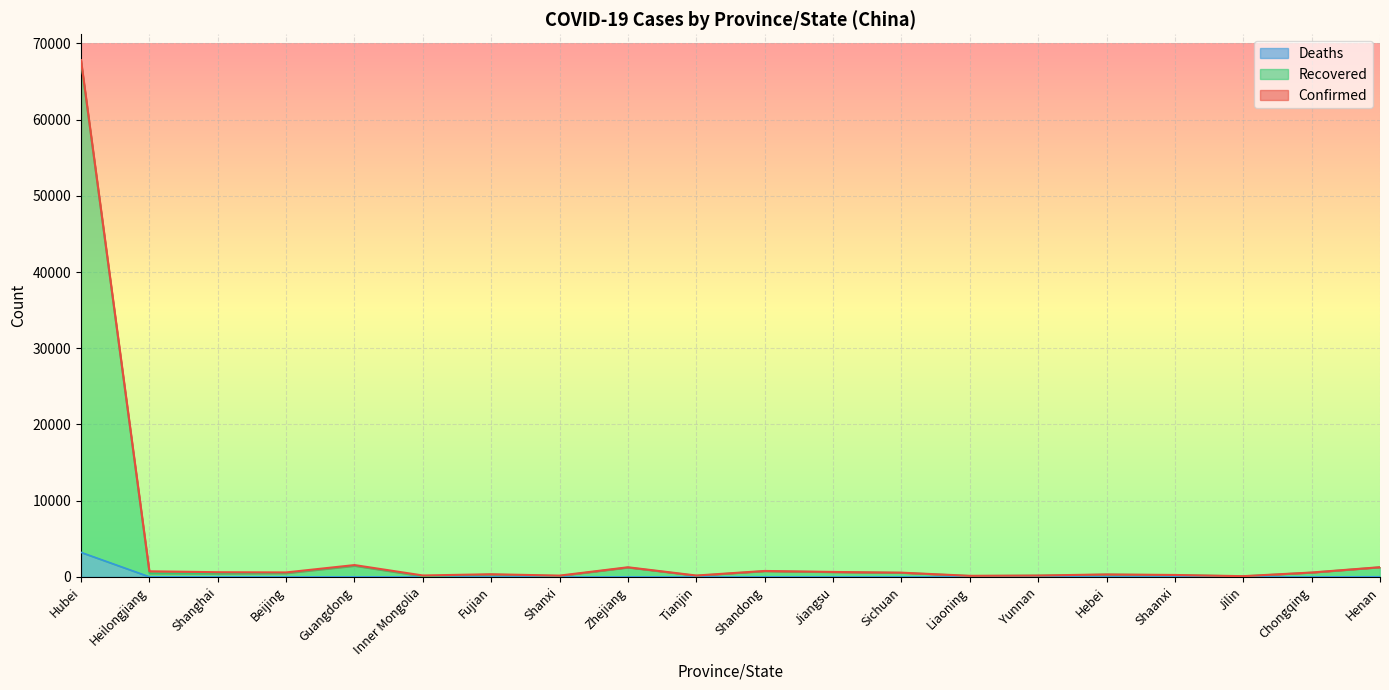

Rank the series by their maximum value, from highest to lowest.

Confirmed, Recovered, Deaths